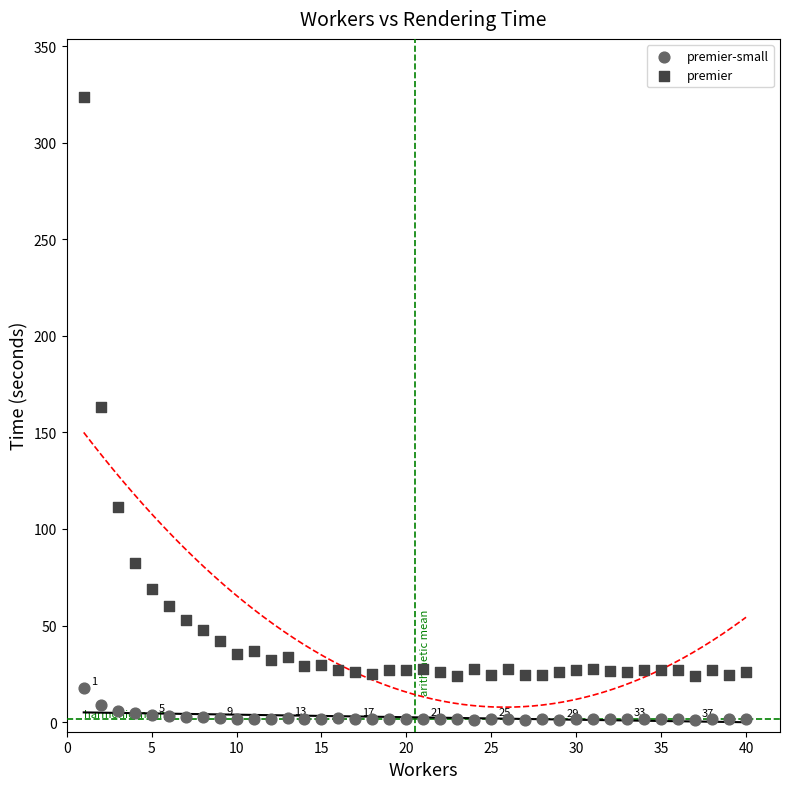

In the premier series, what Y value is closest to 173?

162.9